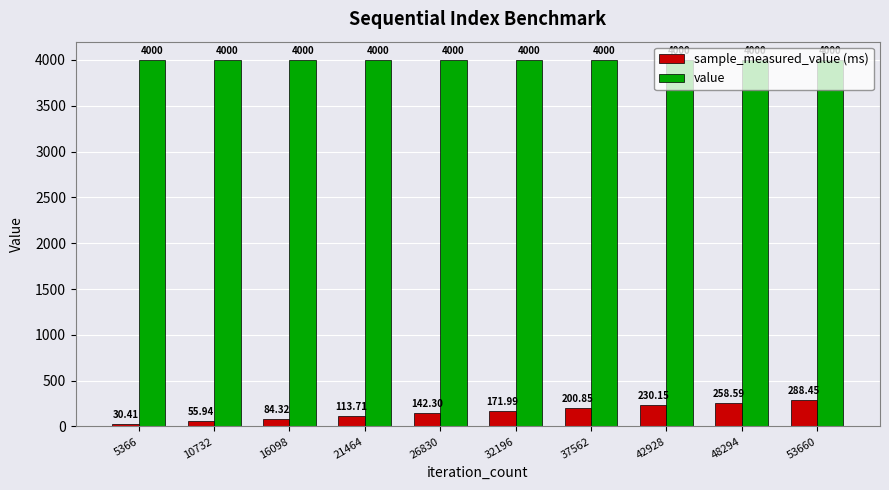

List the series in order of their peak value, highest first.

value, sample_measured_value (ms)